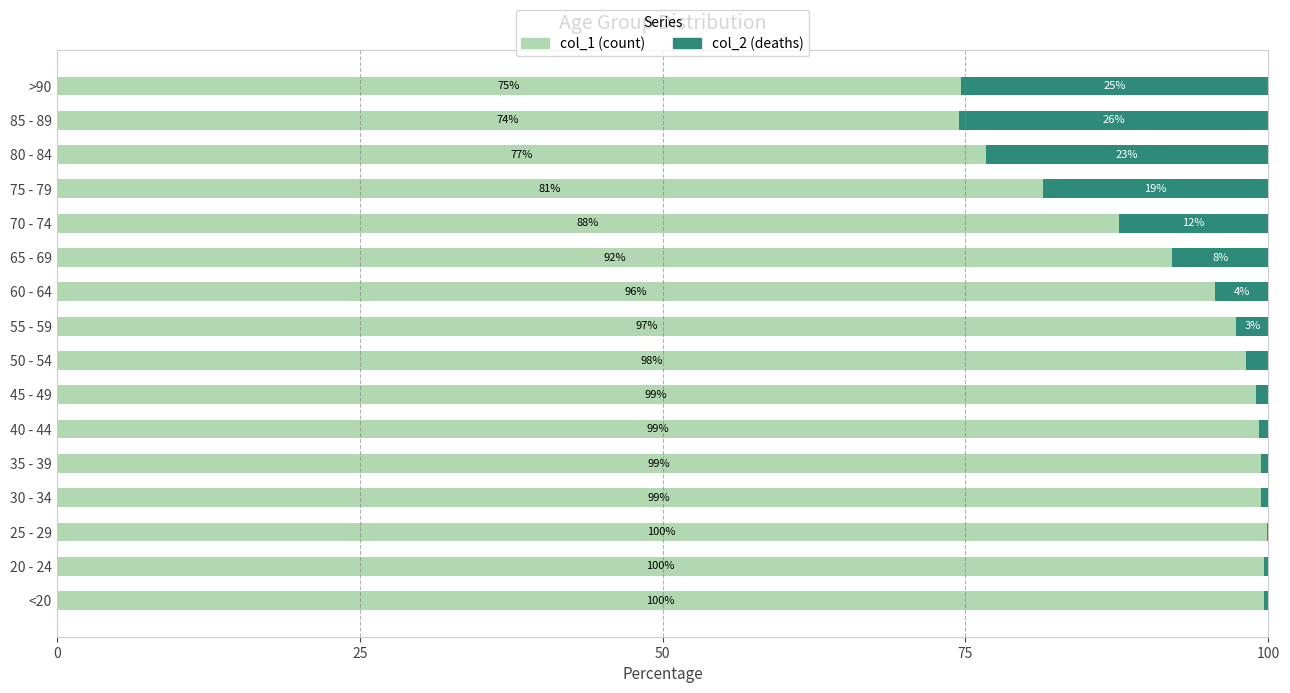

What is the total value across all series at 55 - 59?

100.0